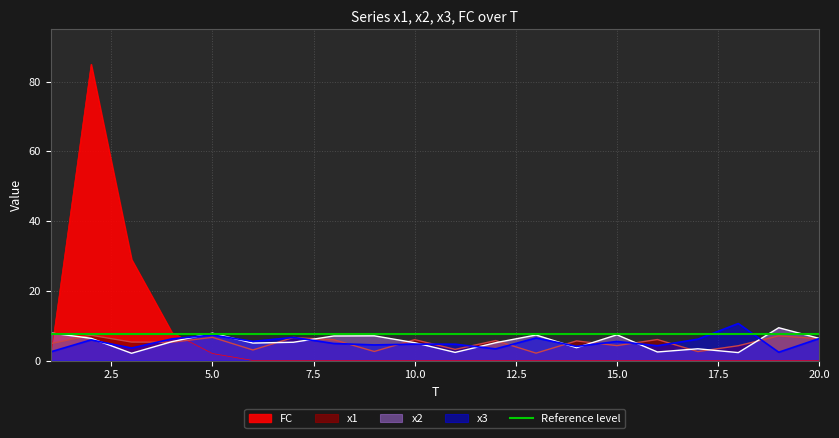

Rank the series at 6 from lowest to highest value.

FC, x1, x2, x3